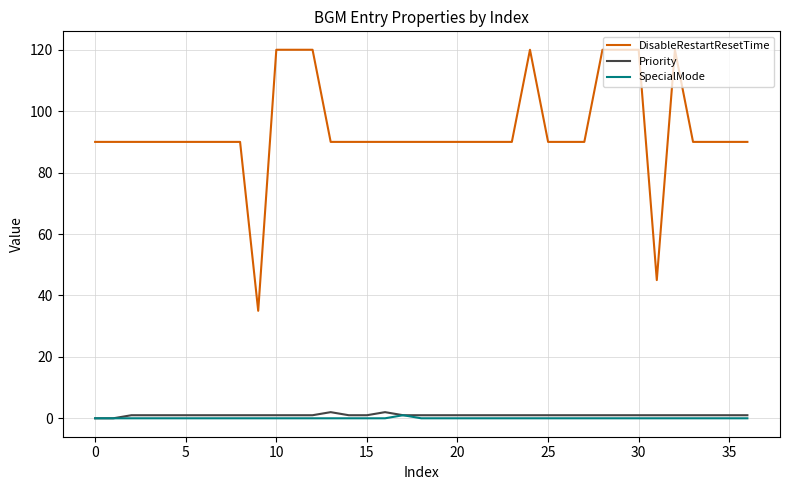

What are all the series names shown in the legend?

DisableRestartResetTime, Priority, SpecialMode